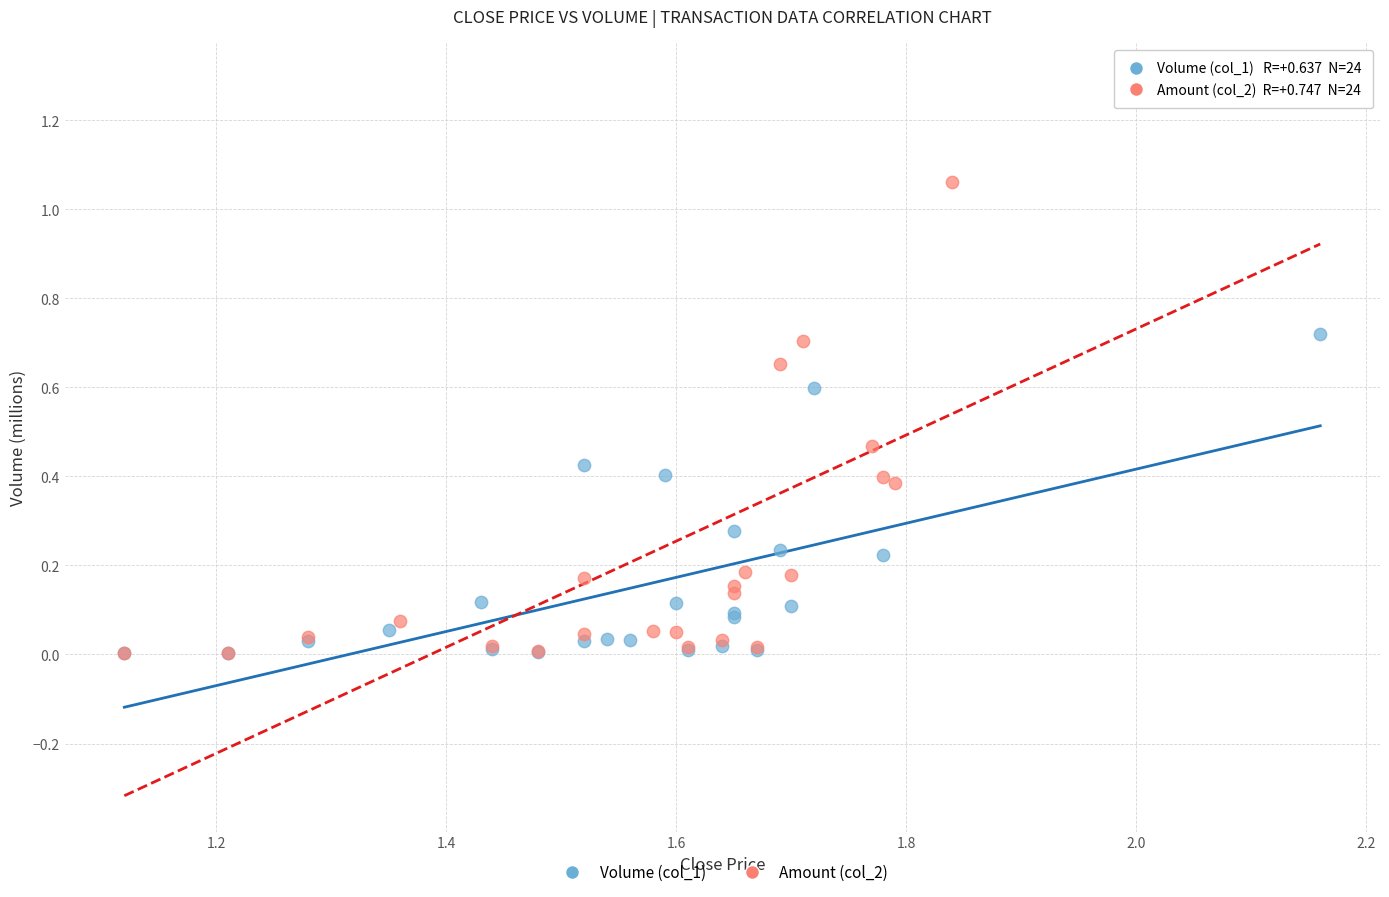

What are all the series names shown in the legend?

Volume (col_1), Amount (col_2)